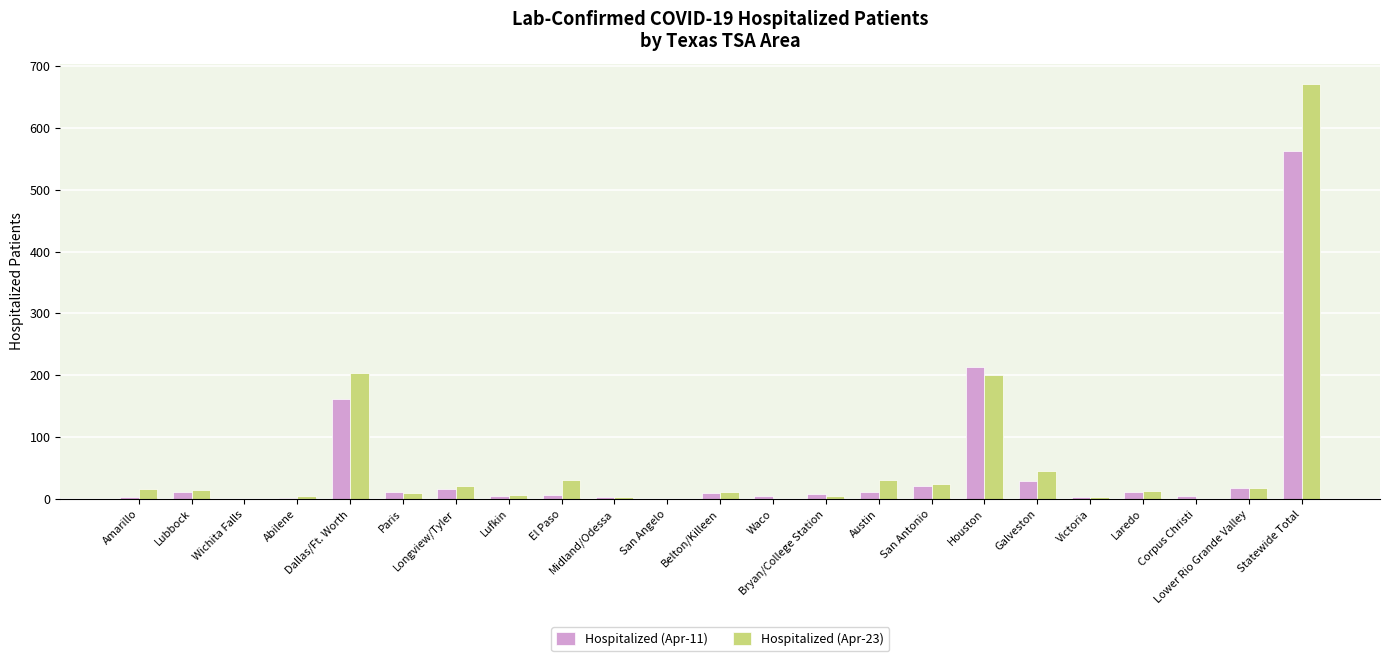

Are the bars horizontal?

No